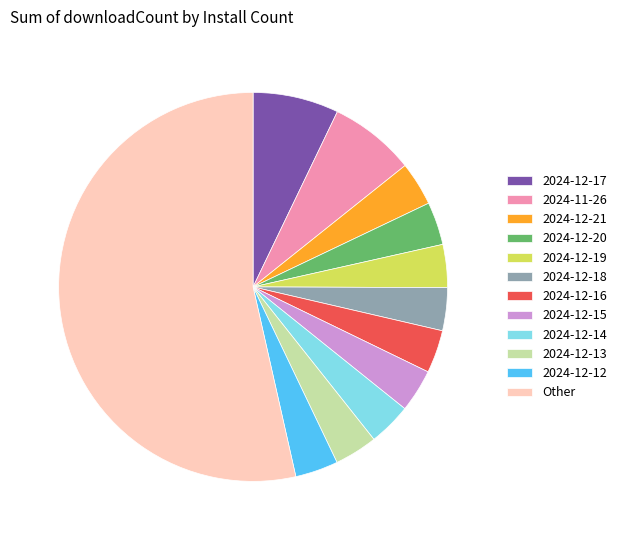

Is there any slice that represents more than half of the pie?

Yes